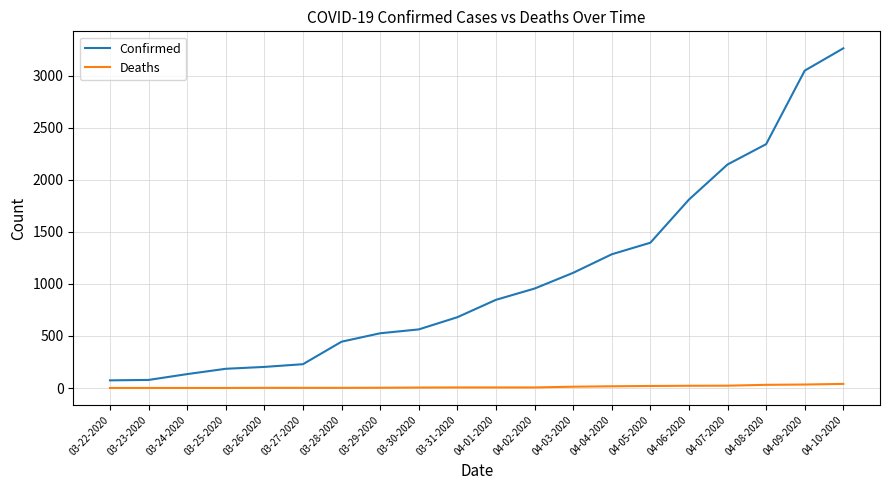

True or false: Confirmed and Deaths cross at least once.

False